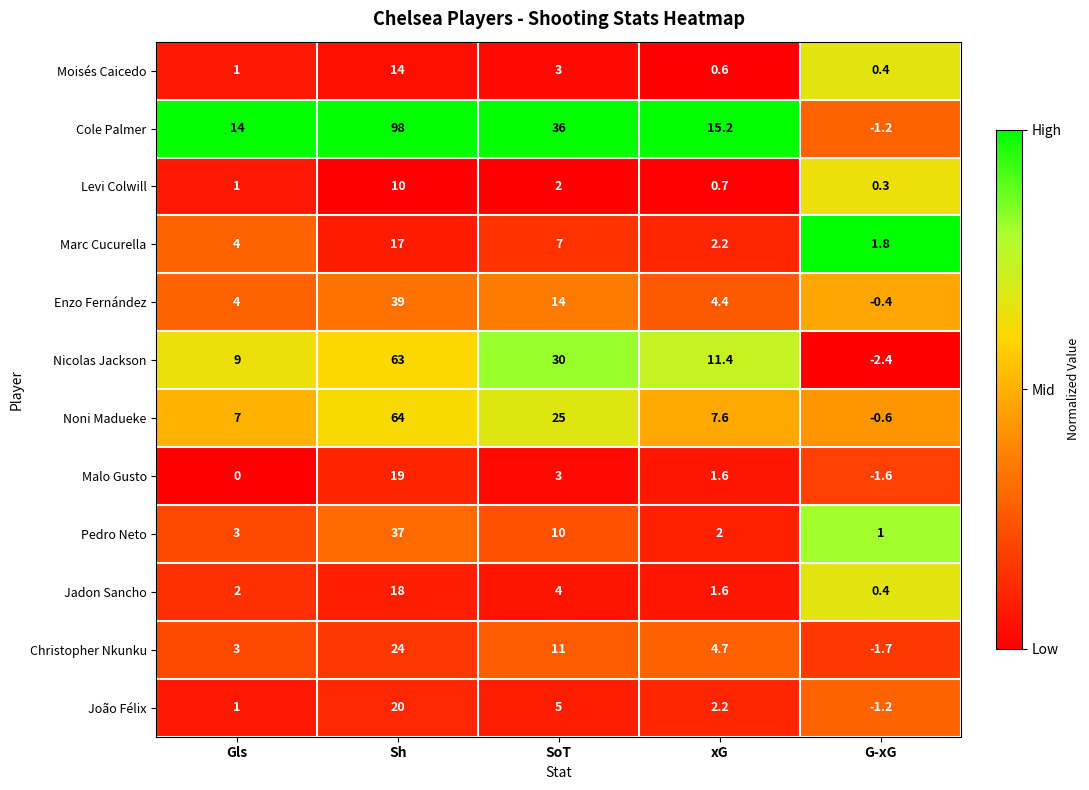

What is the sum of the Enzo Fernández values at xG and SoT?

18.4